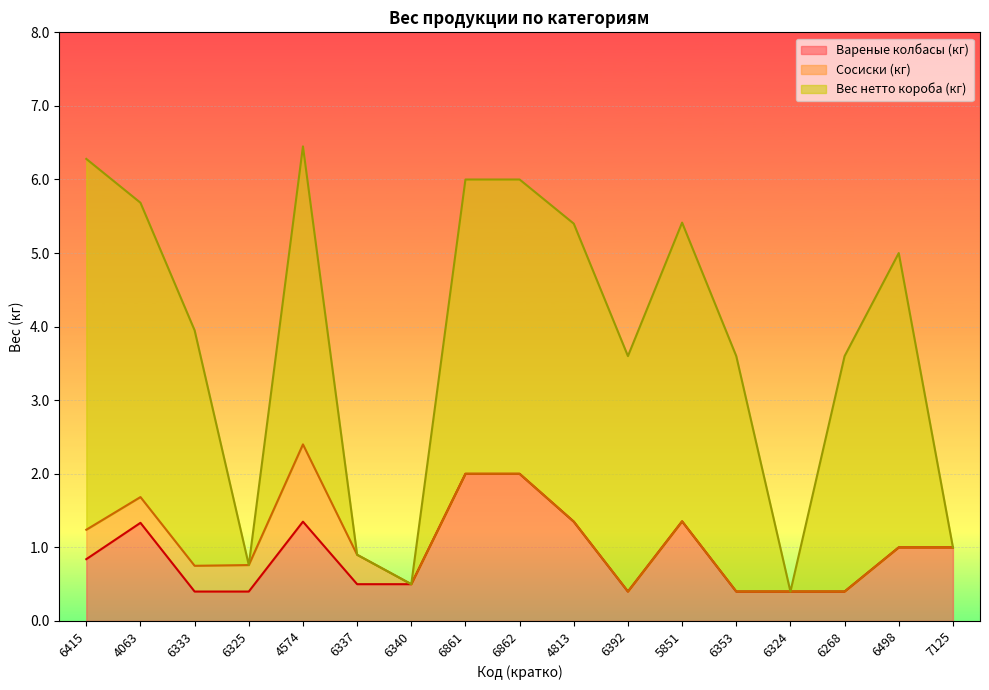

List the series in order of their peak value, highest first.

Вес нетто короба (кг), Вареные колбасы (кг), Сосиски (кг)